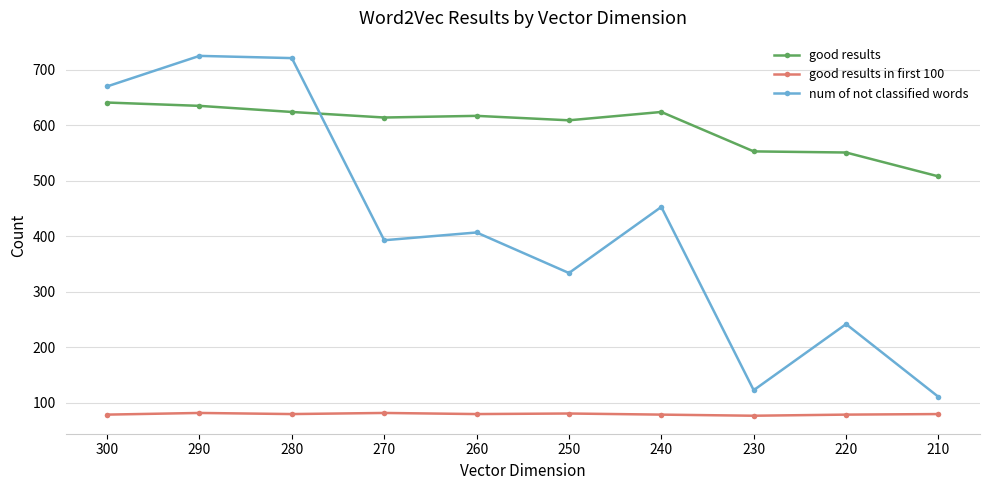

What is the maximum value shown in the chart?

725